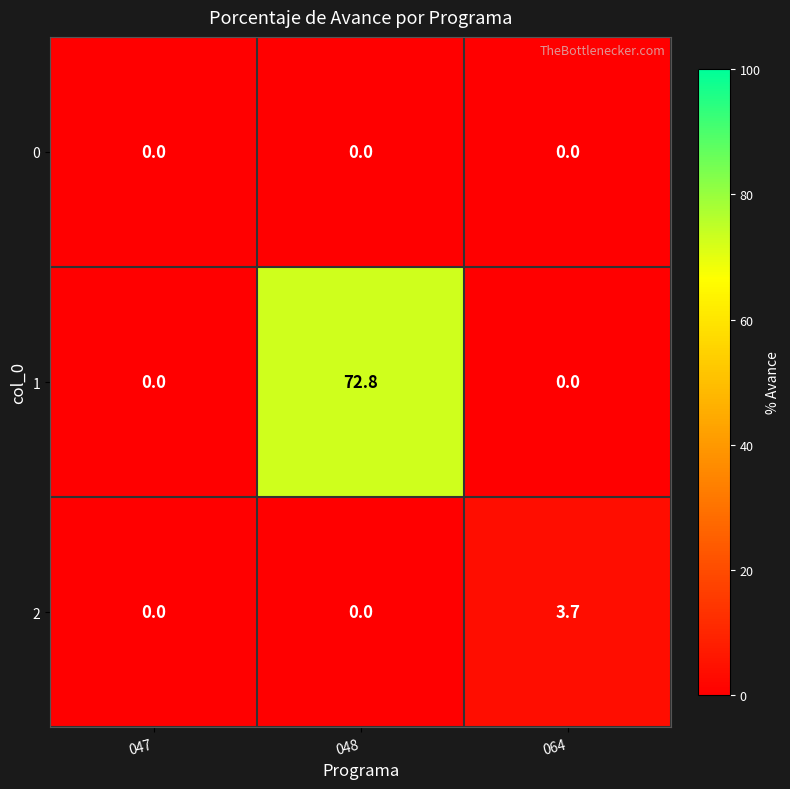

Which category has the highest value in the 2 series?

064